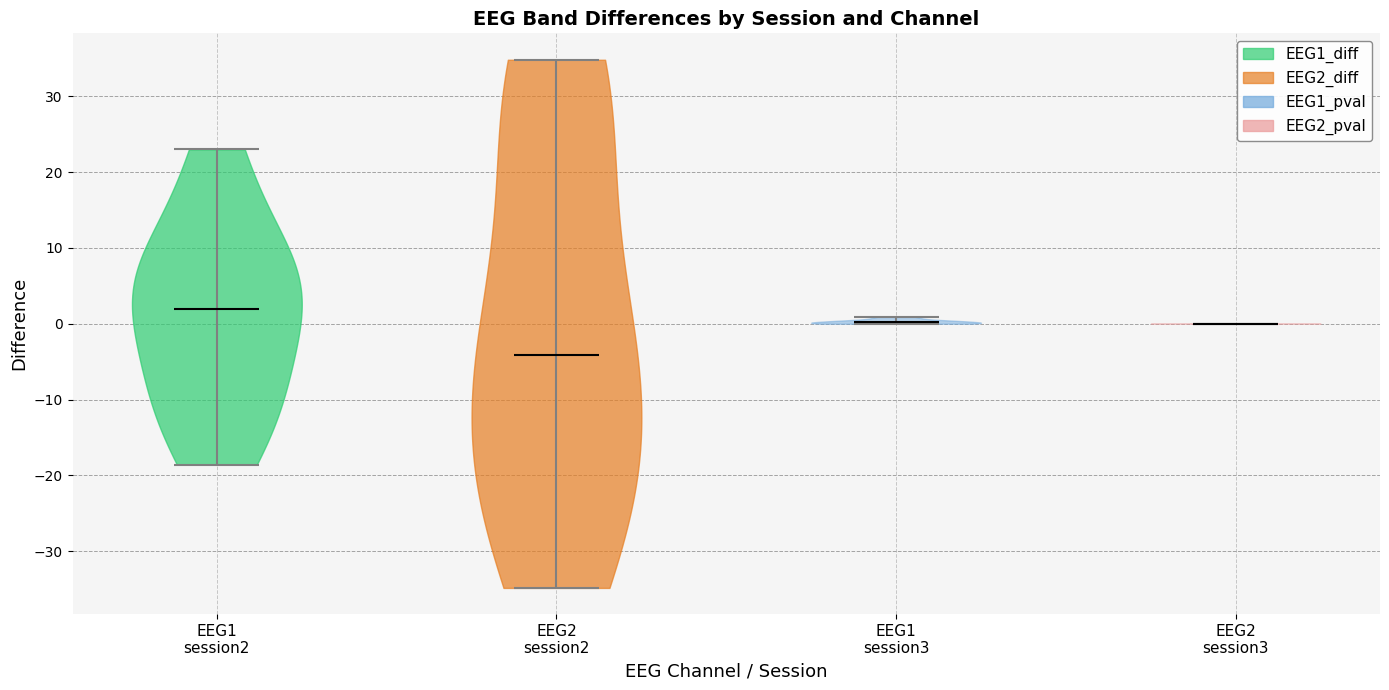

Which violin has the lowest median line?

EEG2 session2